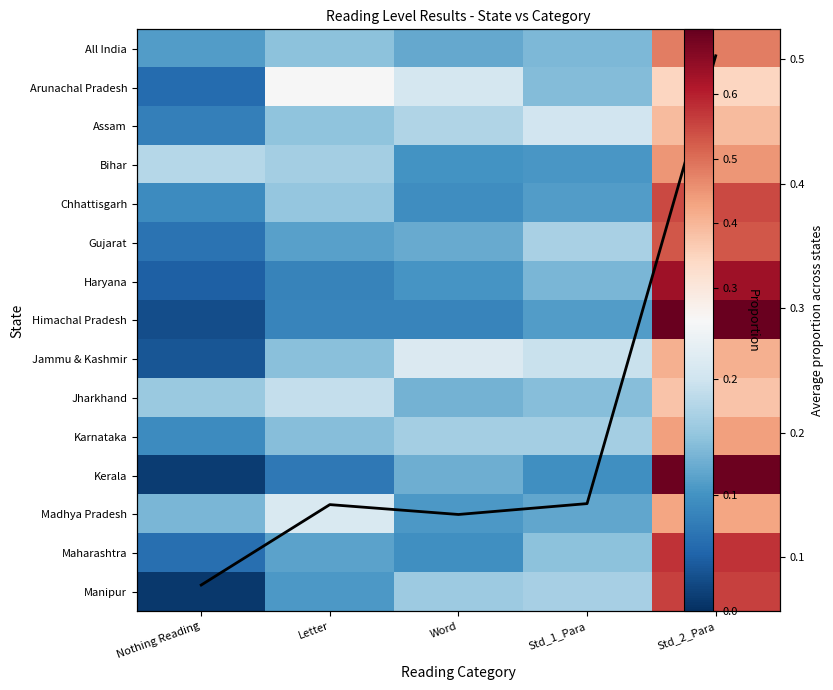

What is the difference between the maximum and minimum values in the Arunachal Pradesh series?

0.3